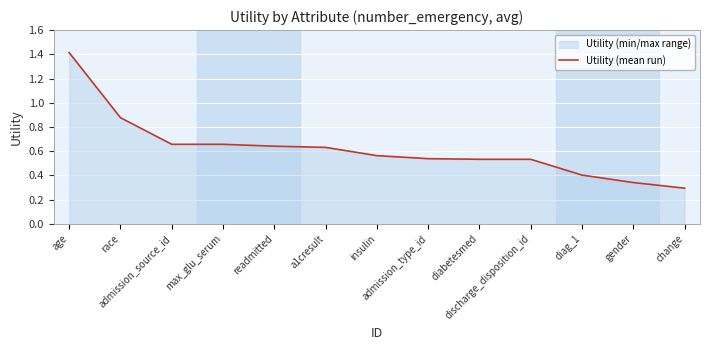

The value at change is 0.3. True or false?

True